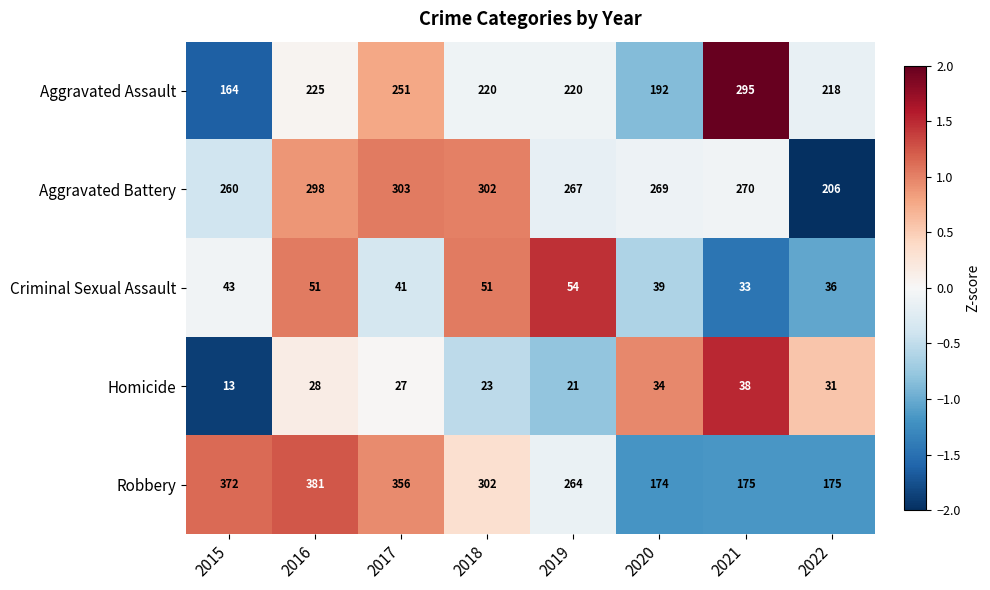

Which series has the largest total across all categories?

Robbery